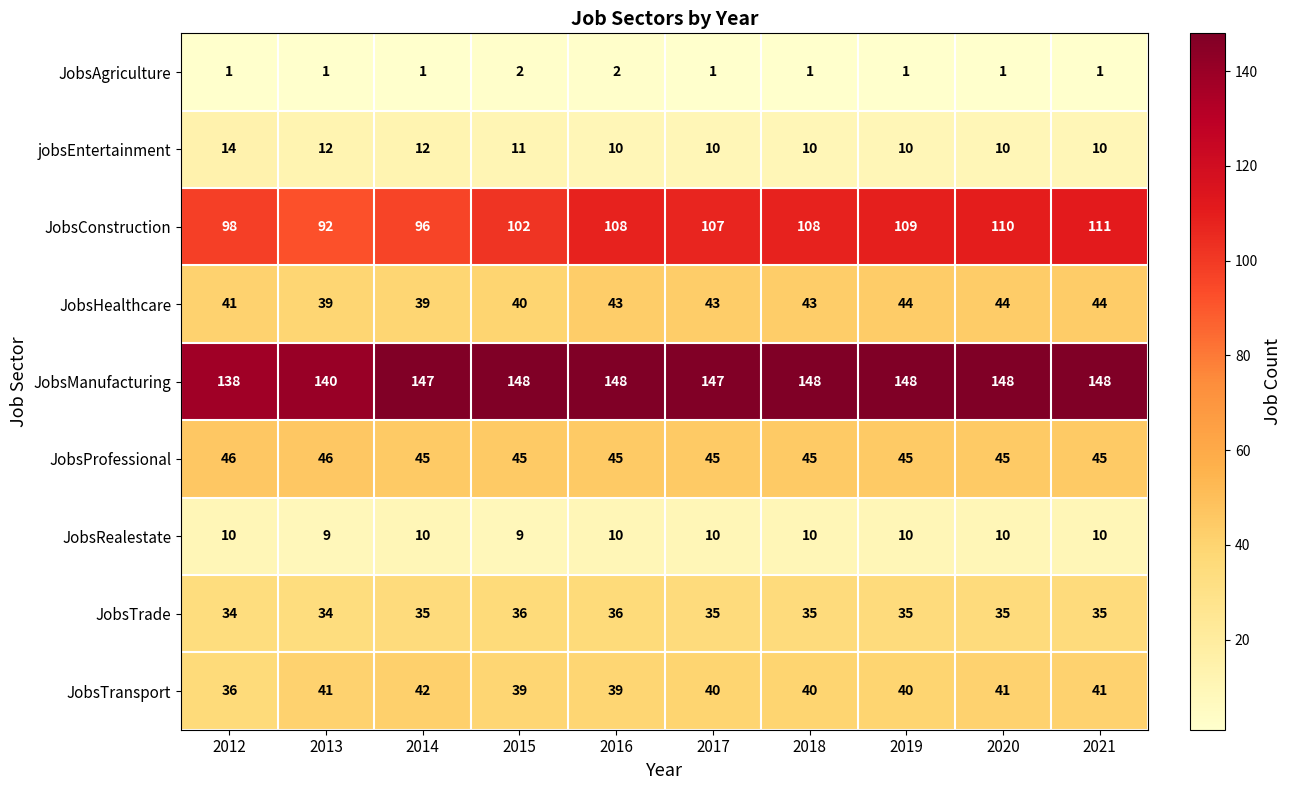

What is the difference between the maximum and minimum values in the JobsConstruction series?

19